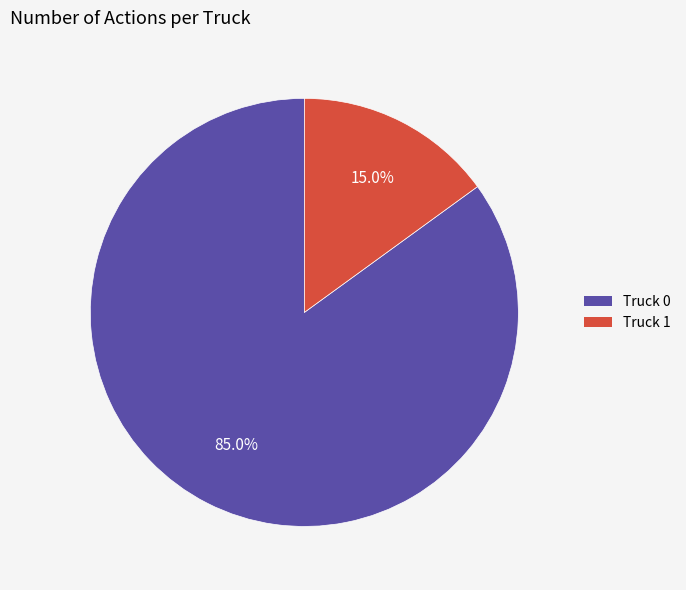

The Truck 1 slice represents 23% of the pie. True or false?

False